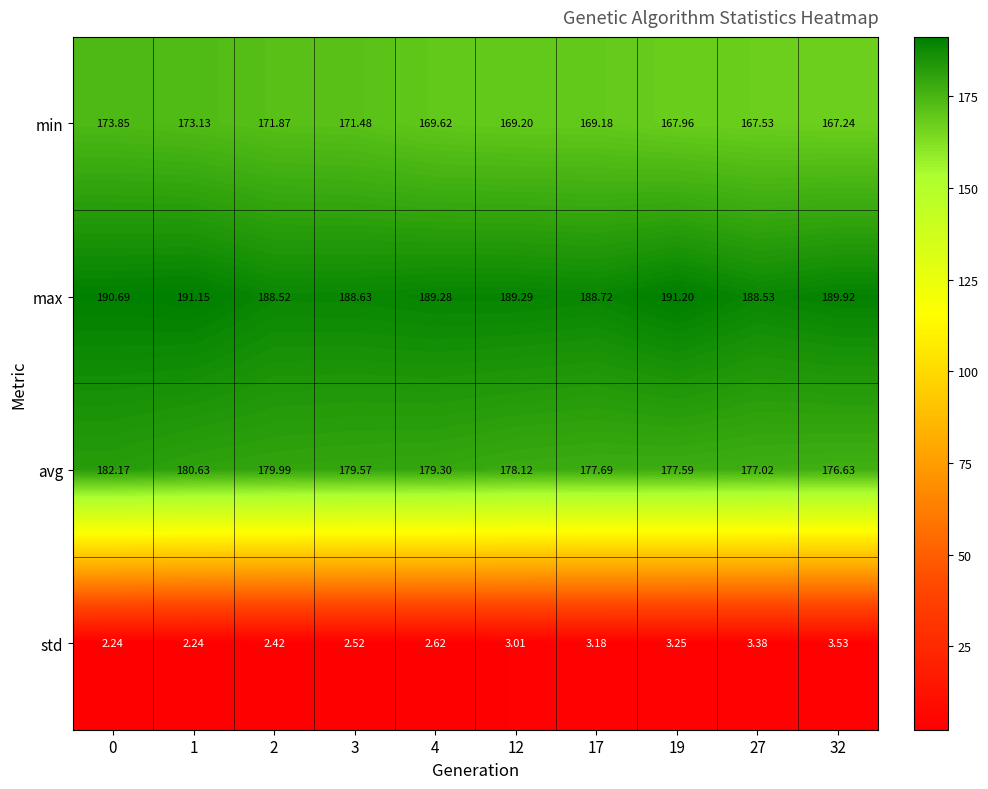

At 27, list the series in order from largest to smallest.

max, avg, min, std